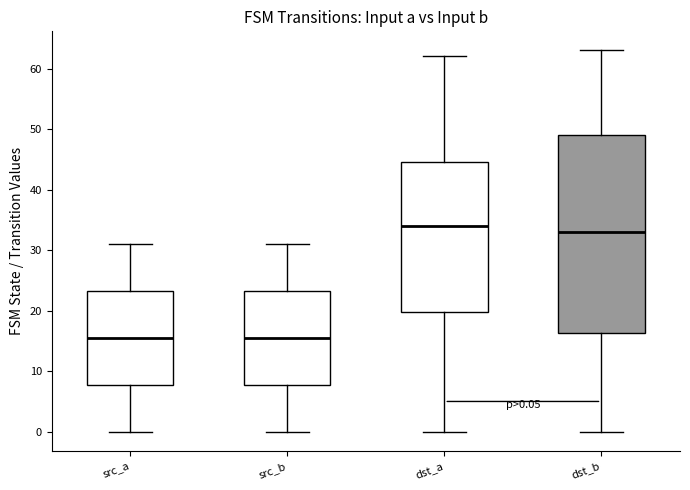

Which box is the tallest, from its lower edge to its upper edge?

dst_b